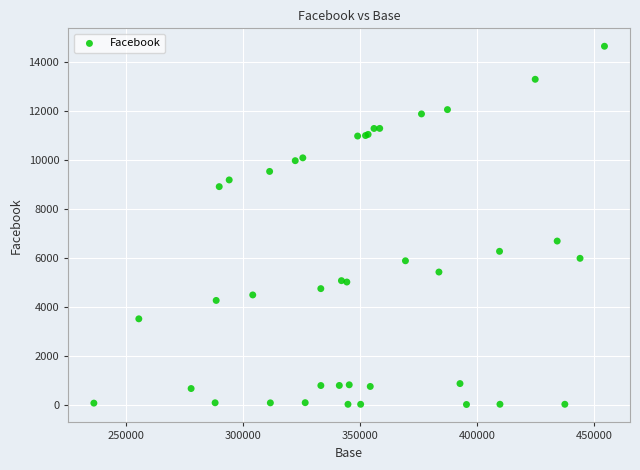

What Y value in the scatter plot is closest to 7314?

6674.8